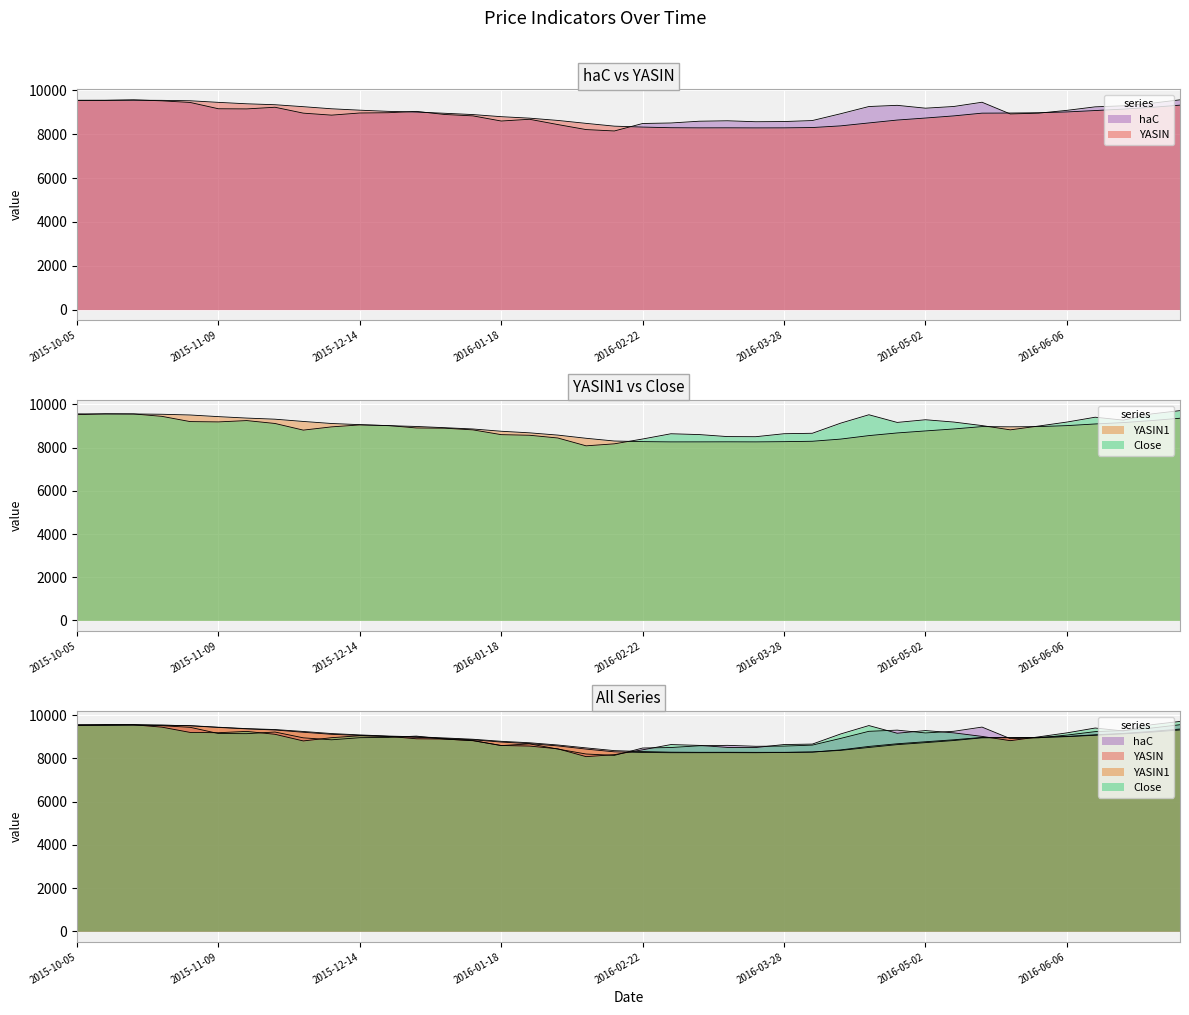

At which label does Close reach its peak?

2016-07-04